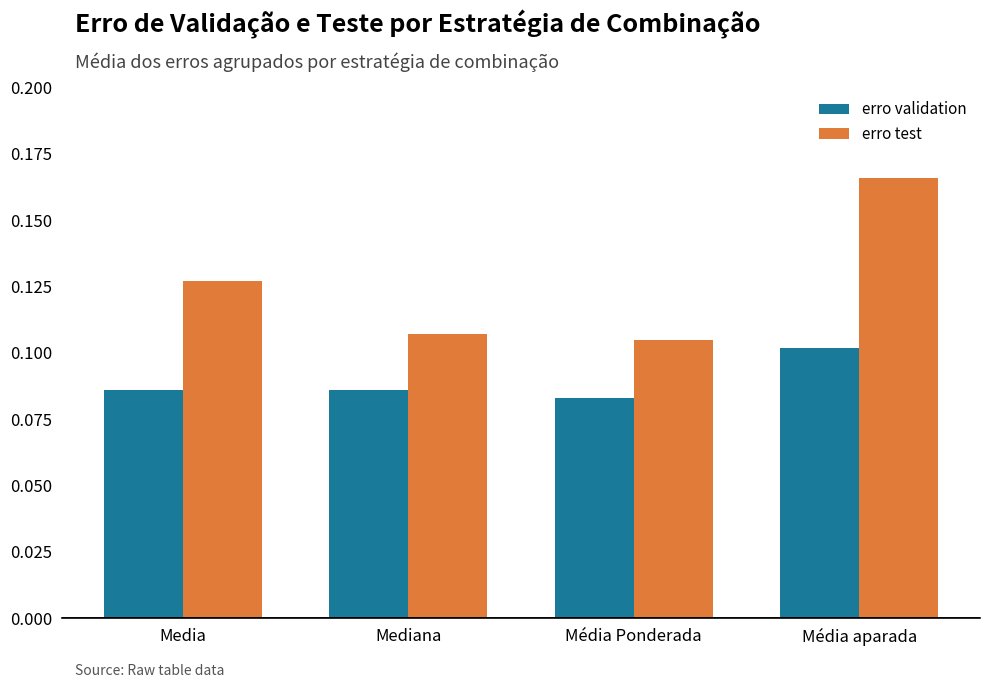

Count the erro test values in the range 0 to 1.

4